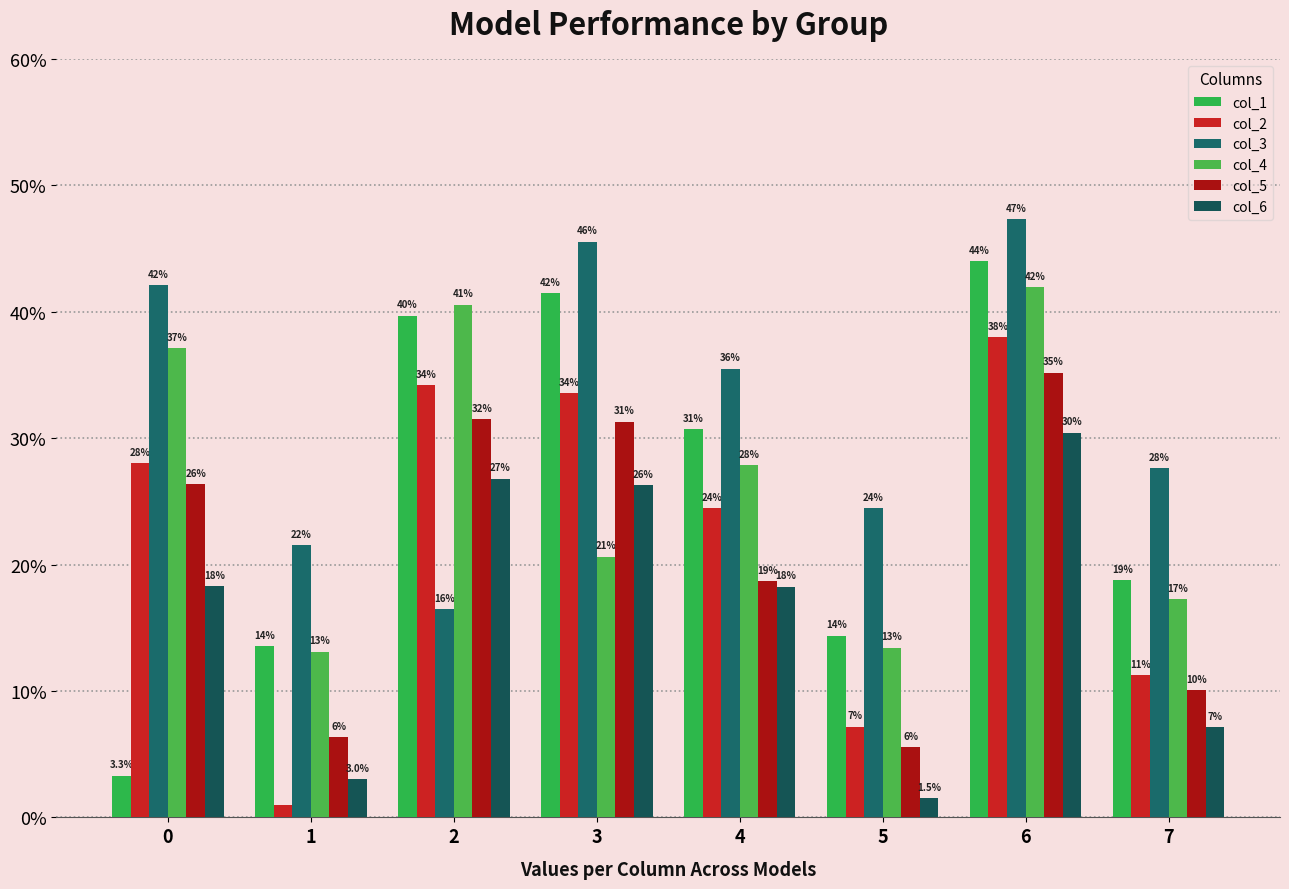

What value does the col_4 series have at 6?

0.4